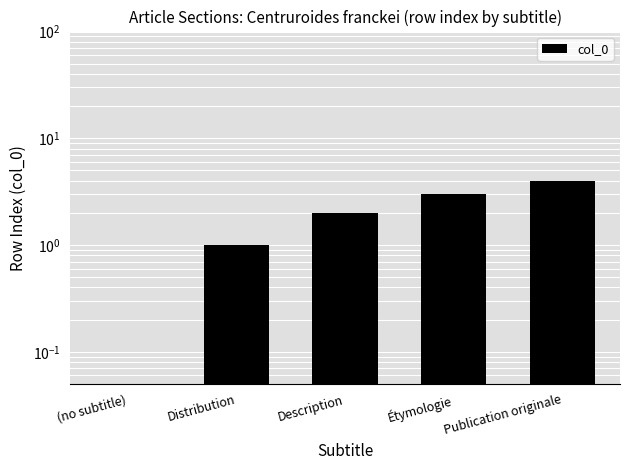

List the labels in order of value, smallest first.

(no subtitle), Distribution, Description, Étymologie, Publication originale